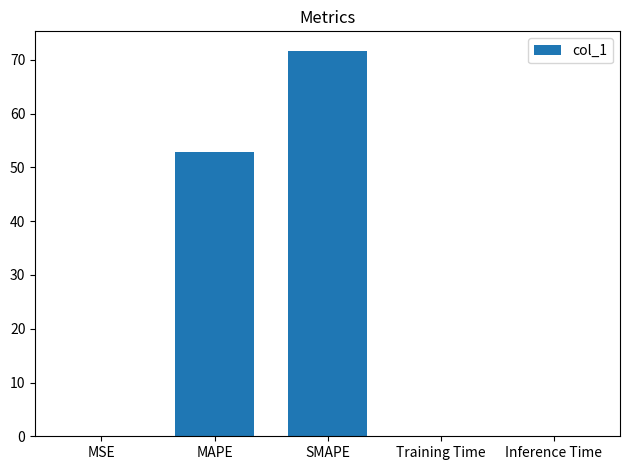

Is it true that the value at MAPE is 52.8?

True